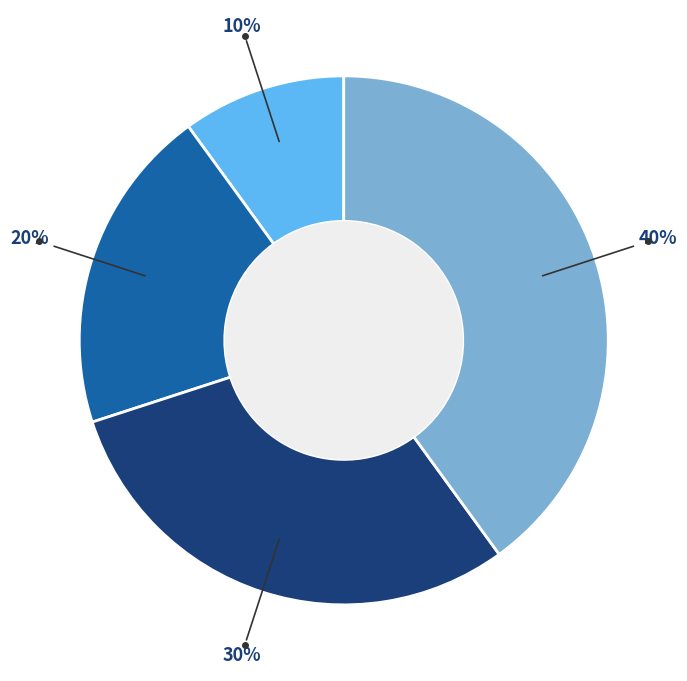

To the nearest percent, what is the average slice percentage?

25%